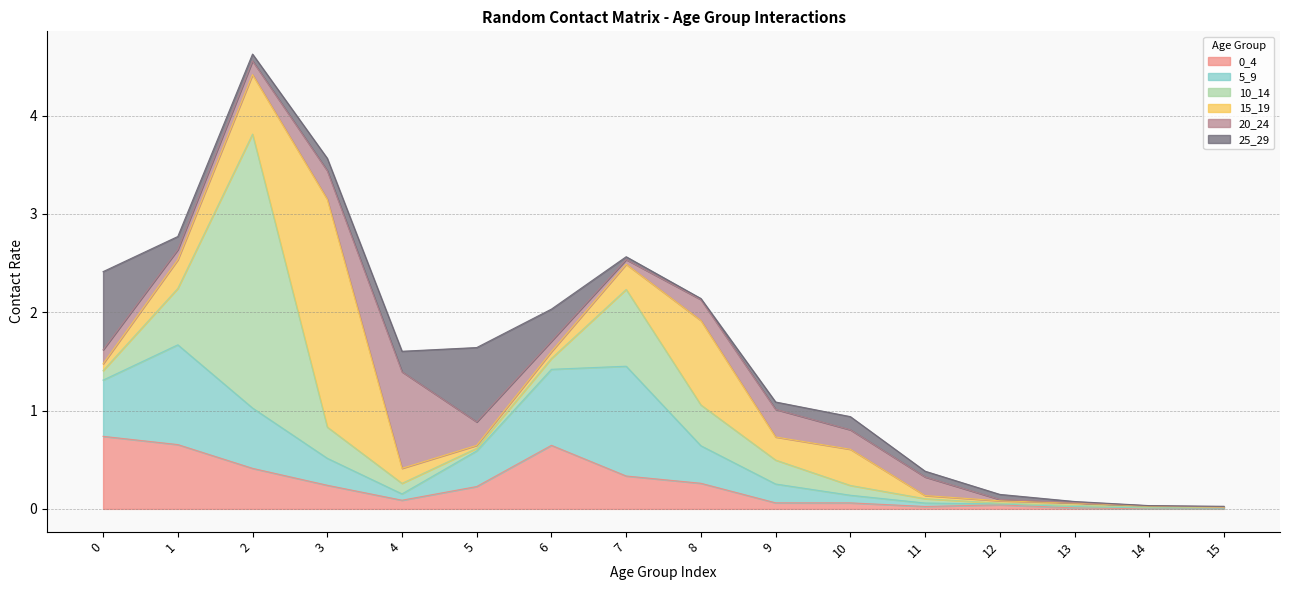

Count the number of categories in the chart.

16